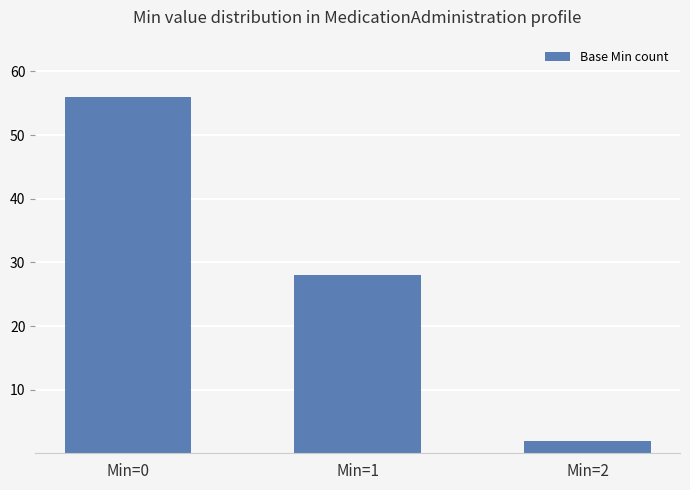

What is the greatest value displayed?

56